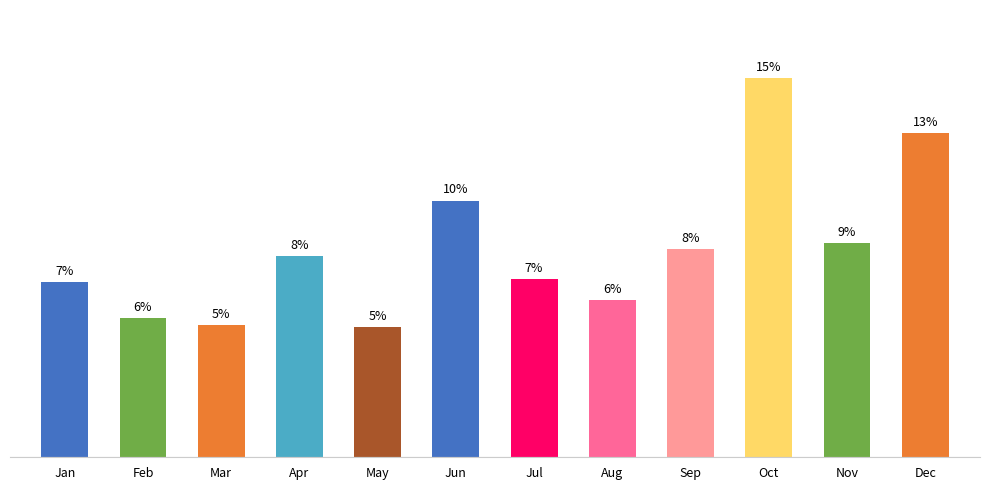

Reading right to left, list all the values displayed in this chart.

633191.7	419446.0	740697.7	406743.7	306714.4	347867.1	501630.9	253713.7	393531.9	258966.1	271936.5	342635.2